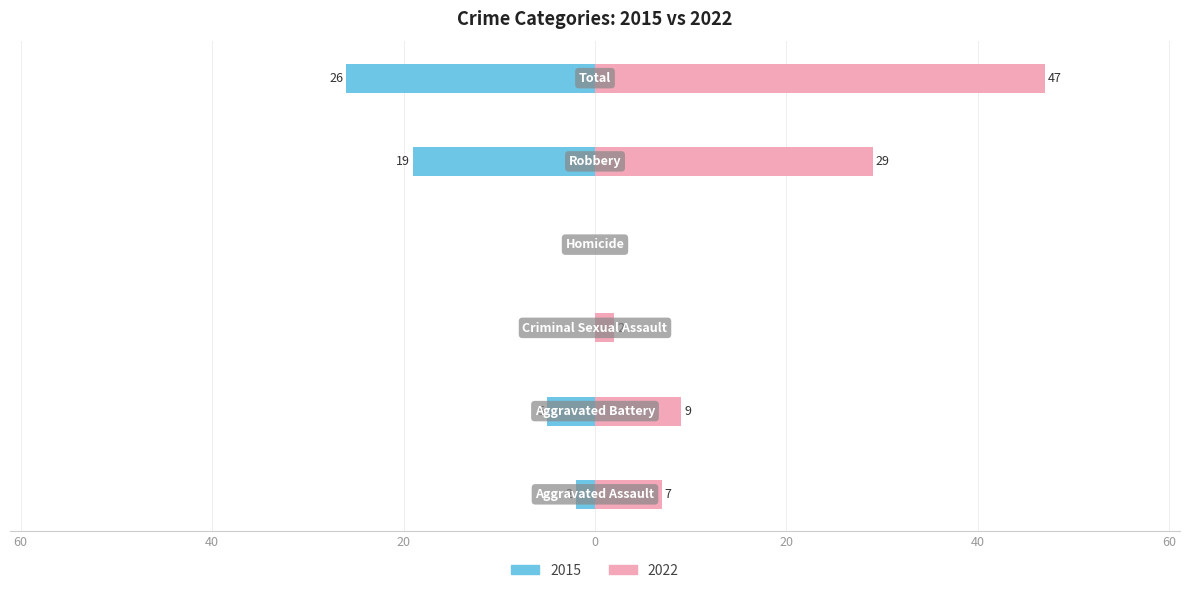

Reading right to left, what are all the values shown in this chart?

2015: -26	-19	0	0	-5	-2
2022: 47	29	0	2	9	7